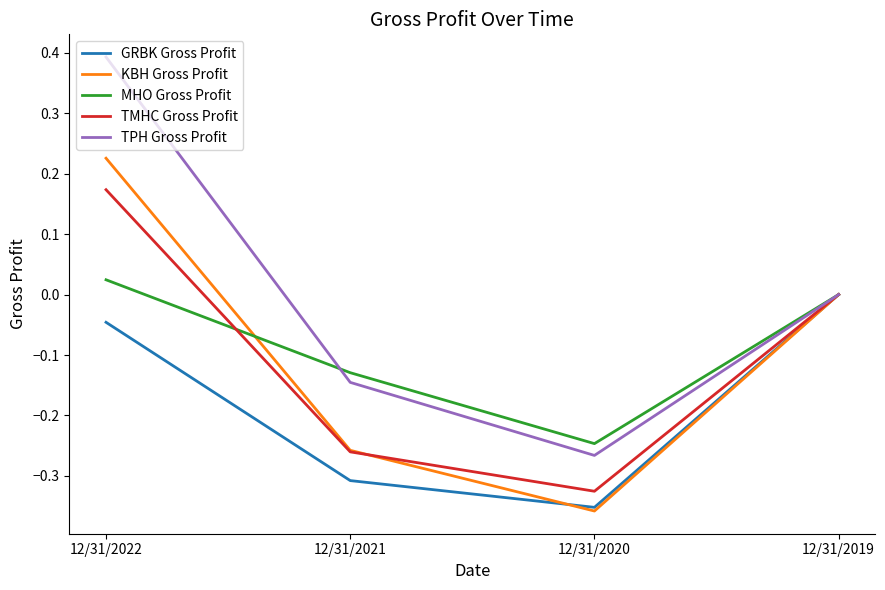

Does the chart display data point markers on the line(s)?

No